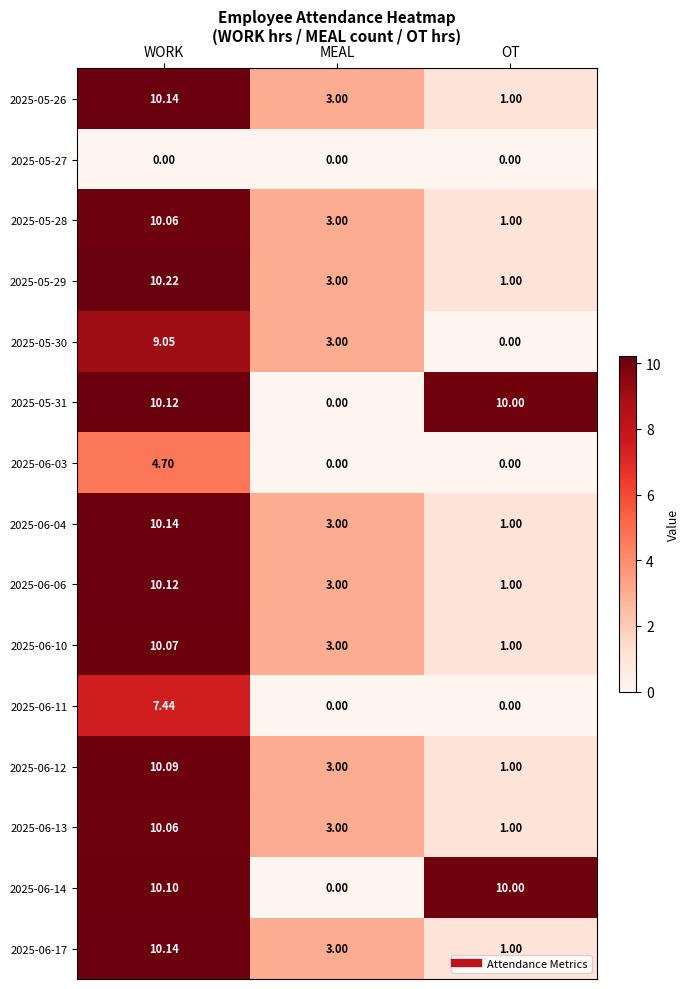

At which category is the sum across all series the highest?

WORK